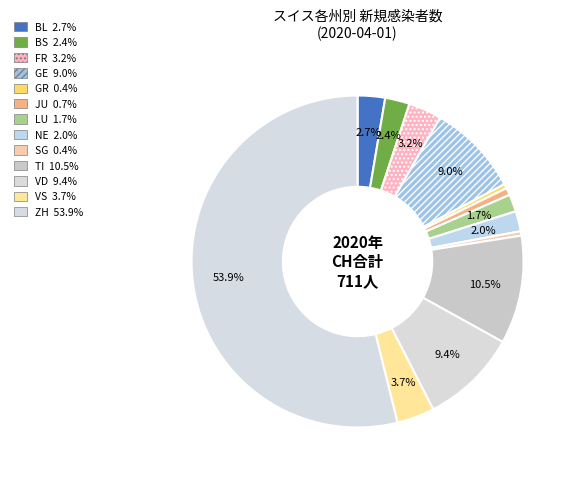

What is the majority slice?

ZH